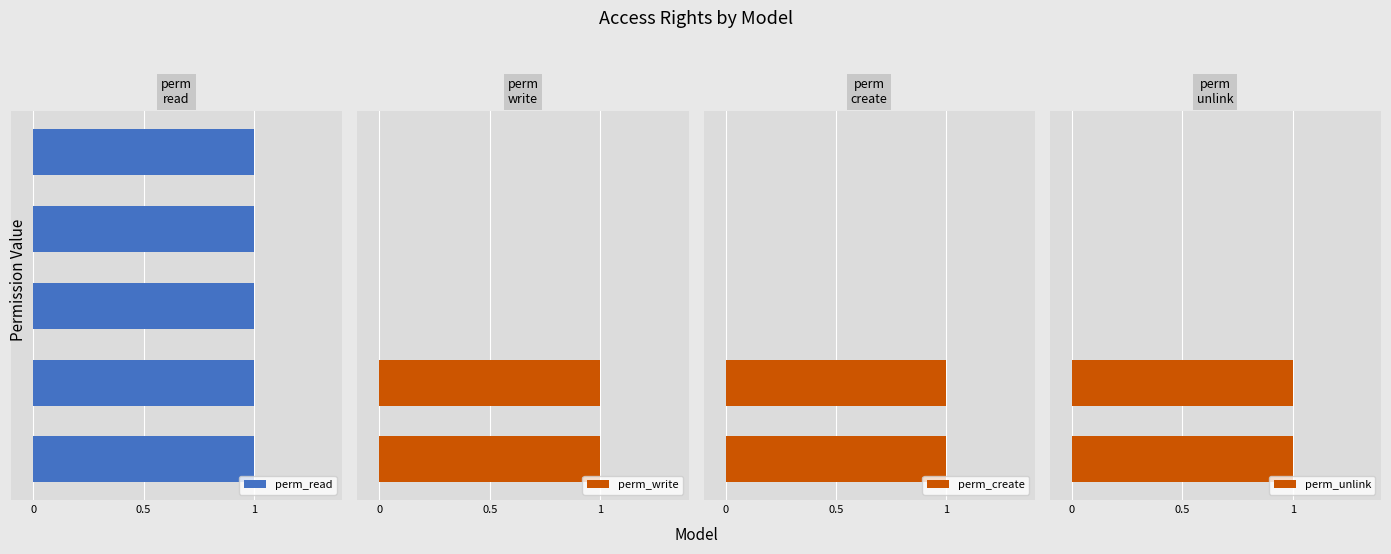

What position from the left is 0.5?

2